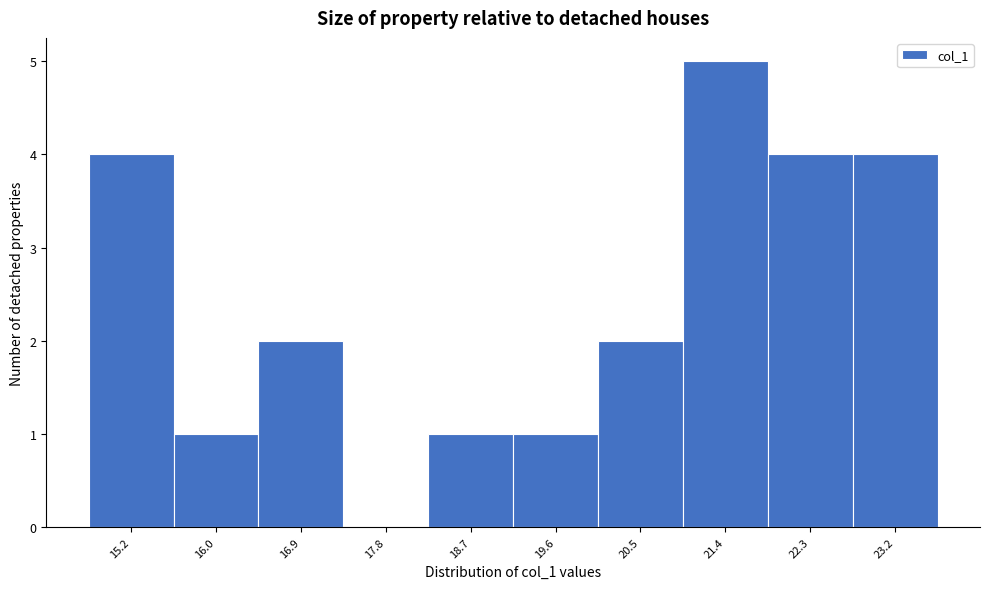

Reading left to right, transcribe all the data shown in this chart.

15.2=4	16.0=1	16.9=2	17.8=0	18.7=1	19.6=1	20.5=2	21.4=5	22.3=4	23.2=4